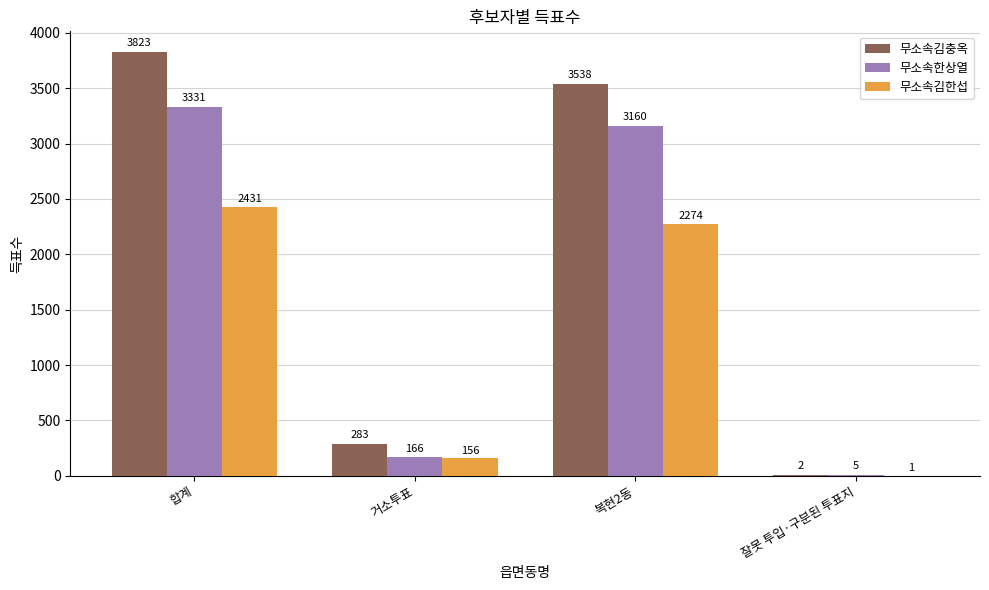

Where does the 무소속한상열 series first go above 3160?

합계